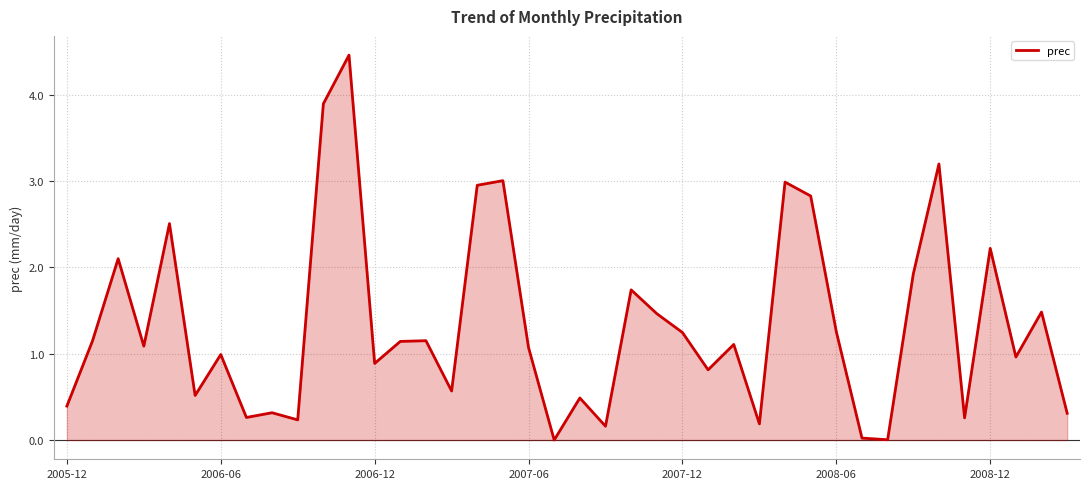

What is the greatest value displayed?

4.5